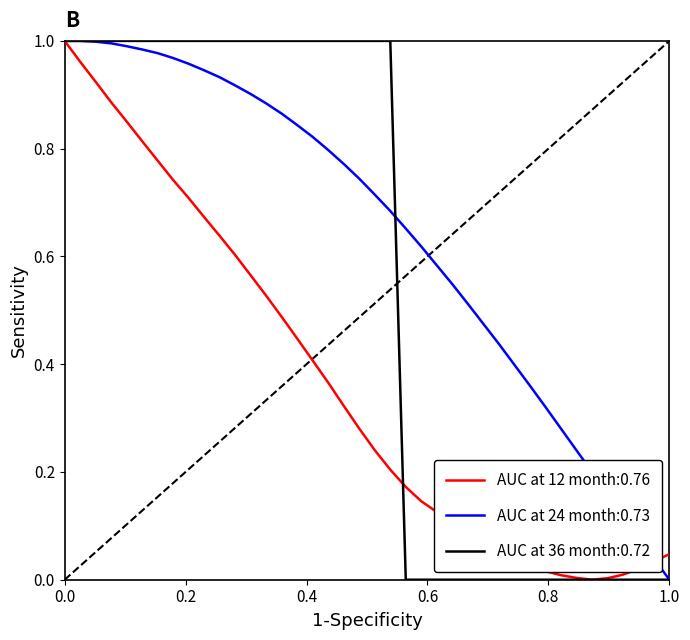

List the series in order of their overall mean, lowest first.

AUC at 12 month:0.76, AUC at 36 month:0.72, AUC at 24 month:0.73